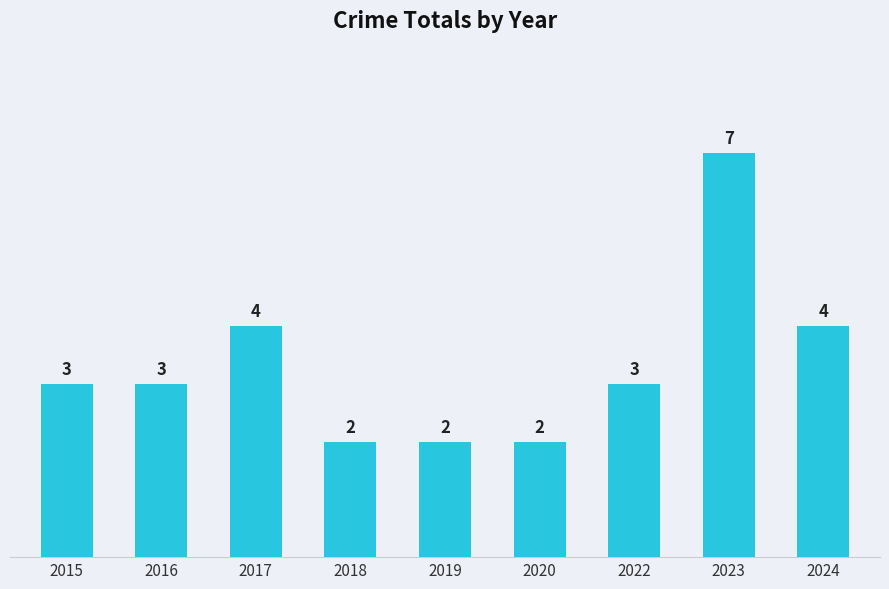

Reading right to left, transcribe all the data shown in this chart.

2024=4	2023=7	2022=3	2020=2	2019=2	2018=2	2017=4	2016=3	2015=3